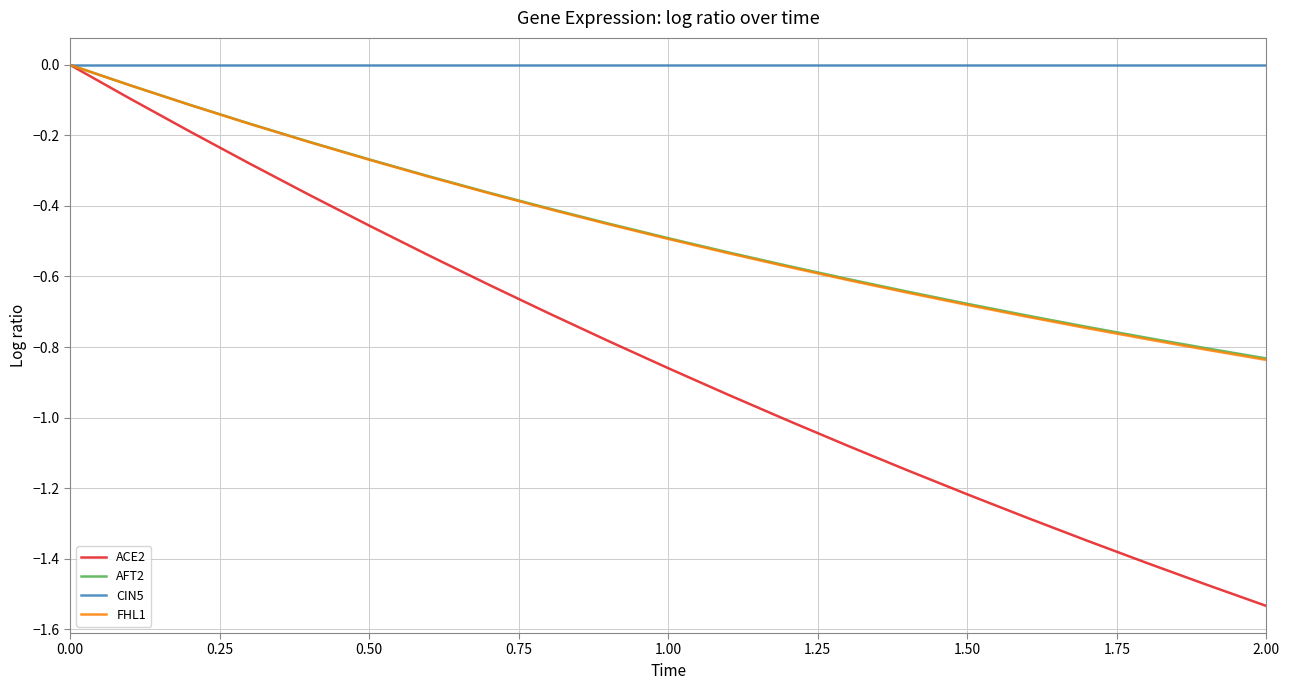

What are all the series names shown in the legend?

ACE2, AFT2, CIN5, FHL1